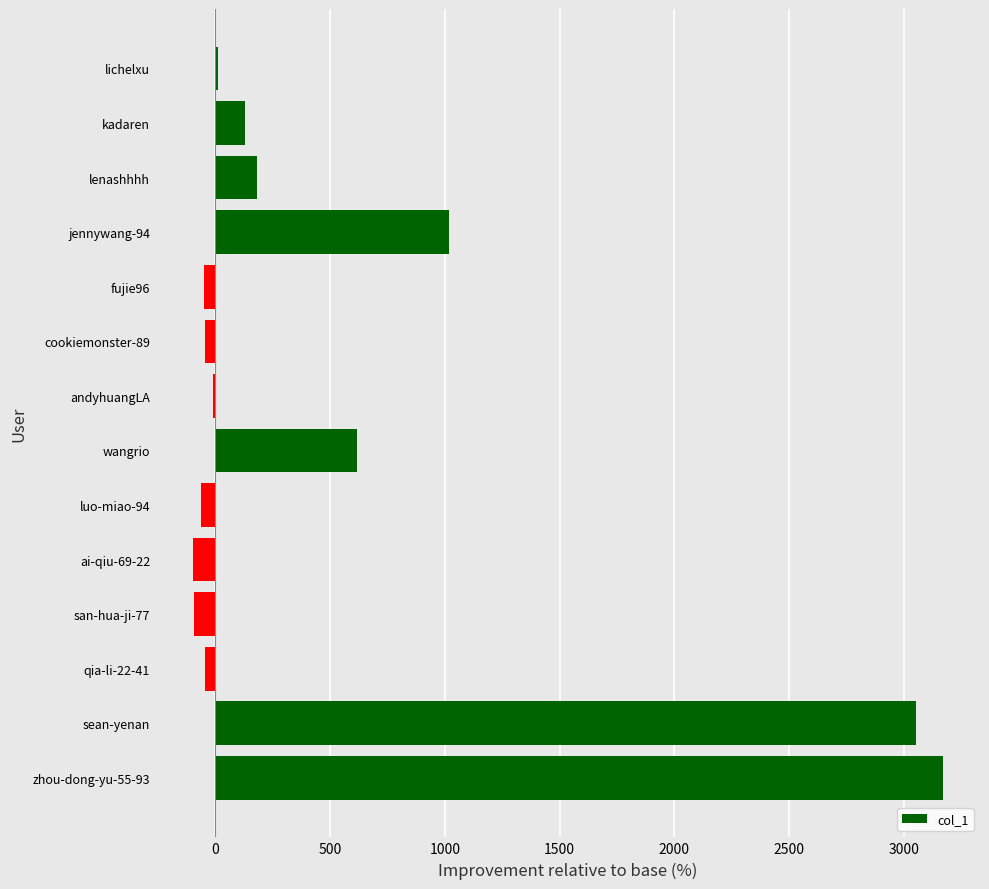

True or false: the data shows 1762.1 at jennywang-94.

False